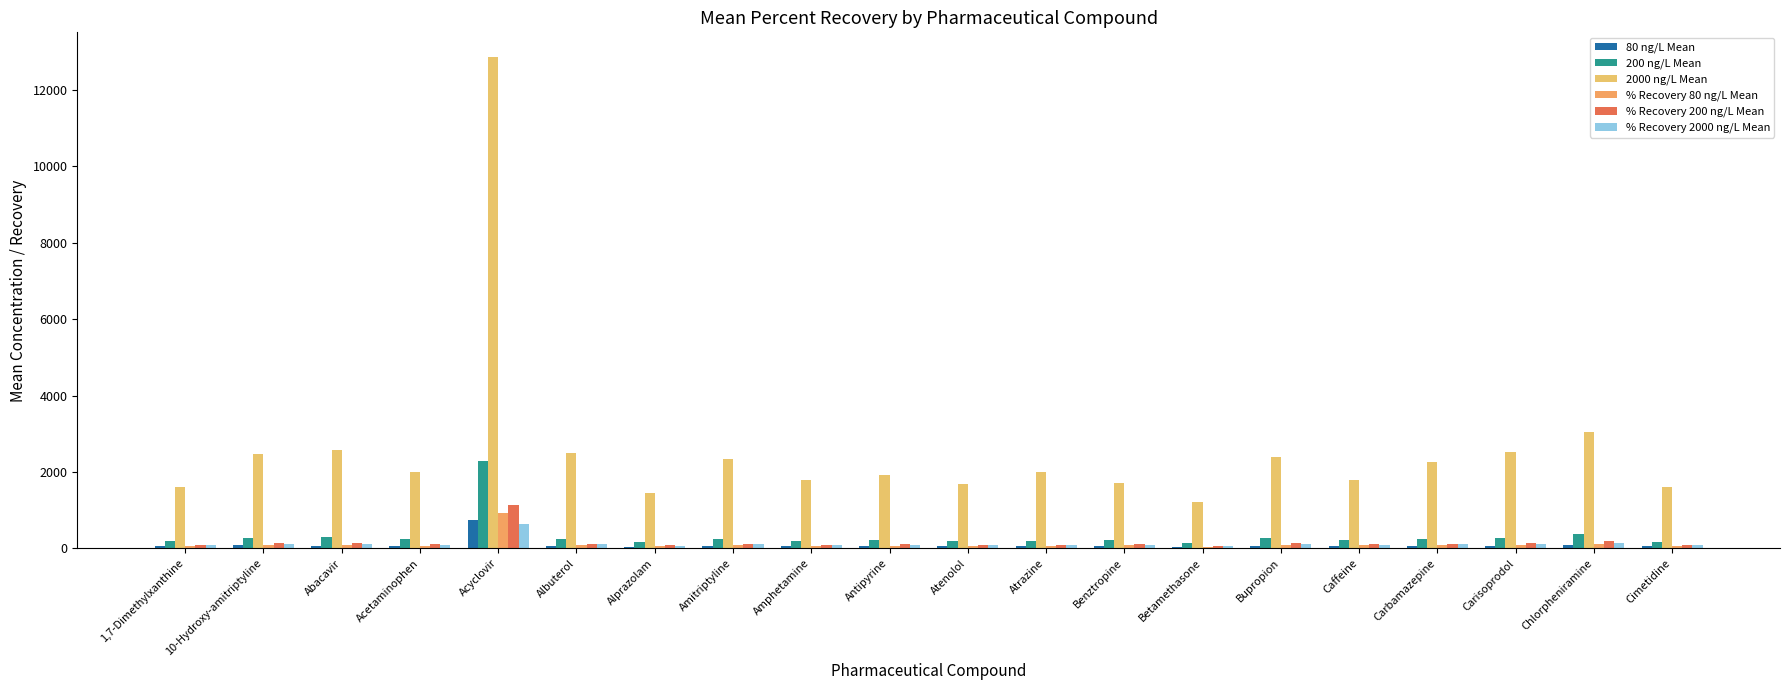

Where is 80 ng/L Mean nearest to the value 383?

Chlorpheniramine